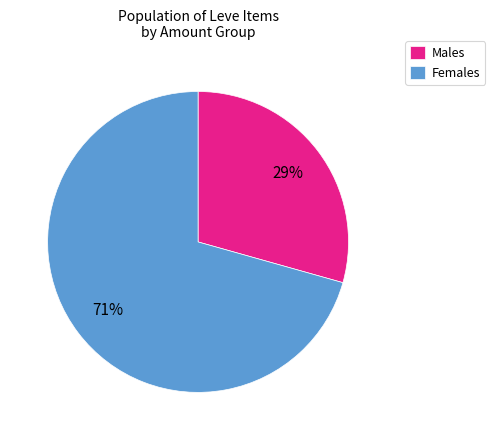

Which slice represents more than half of the pie?

Females